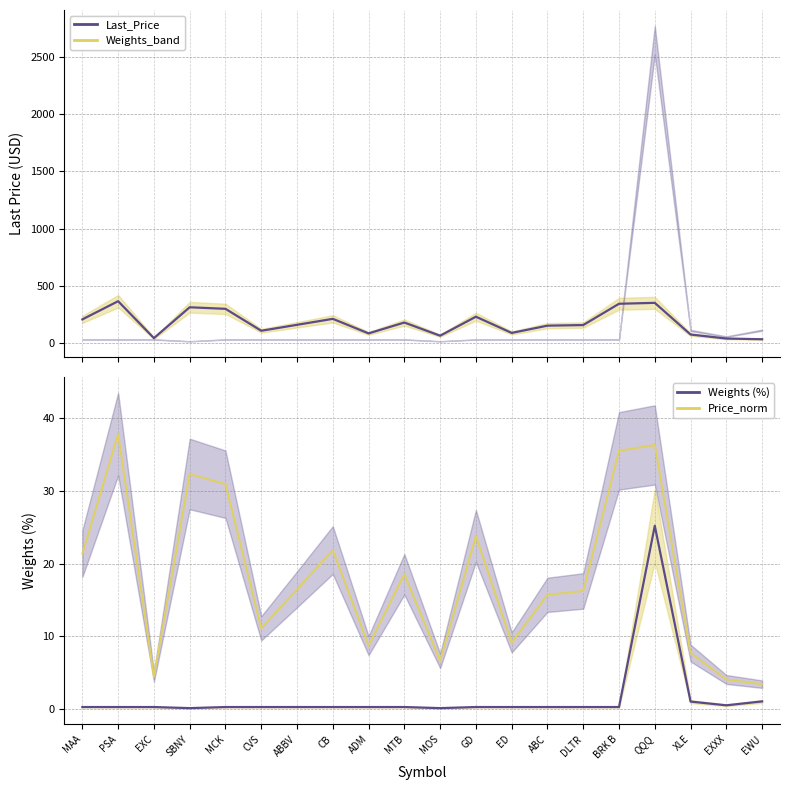

What is the label of the 2nd point from the left?

PSA